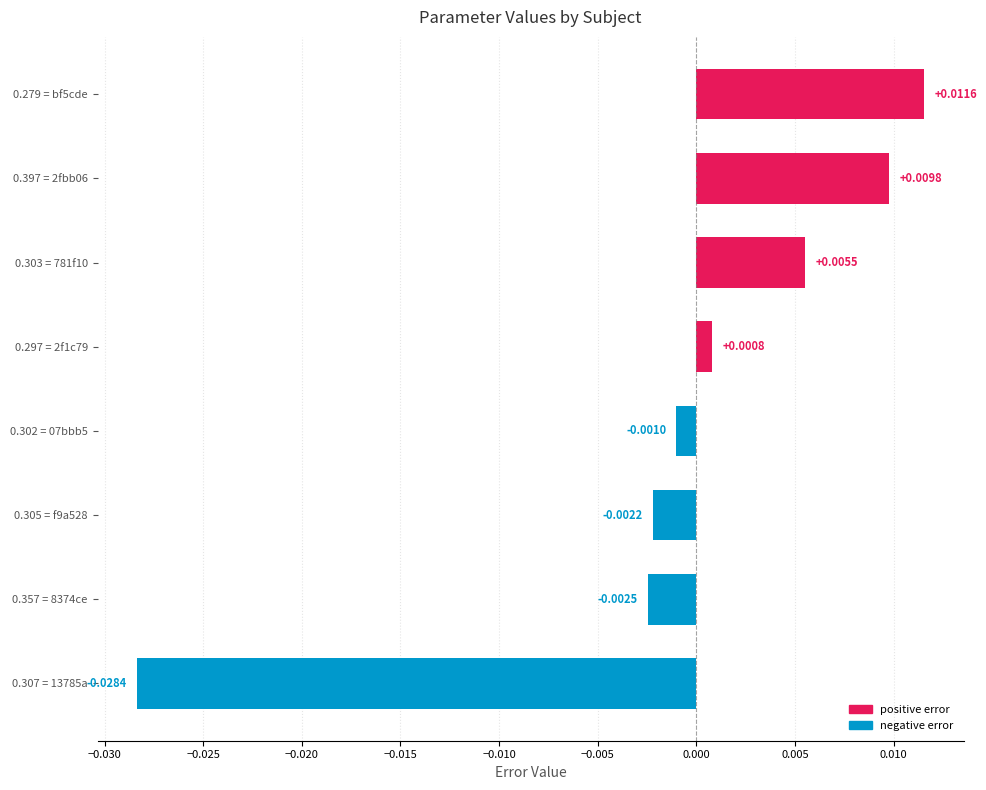

How many data points does each series have?

8